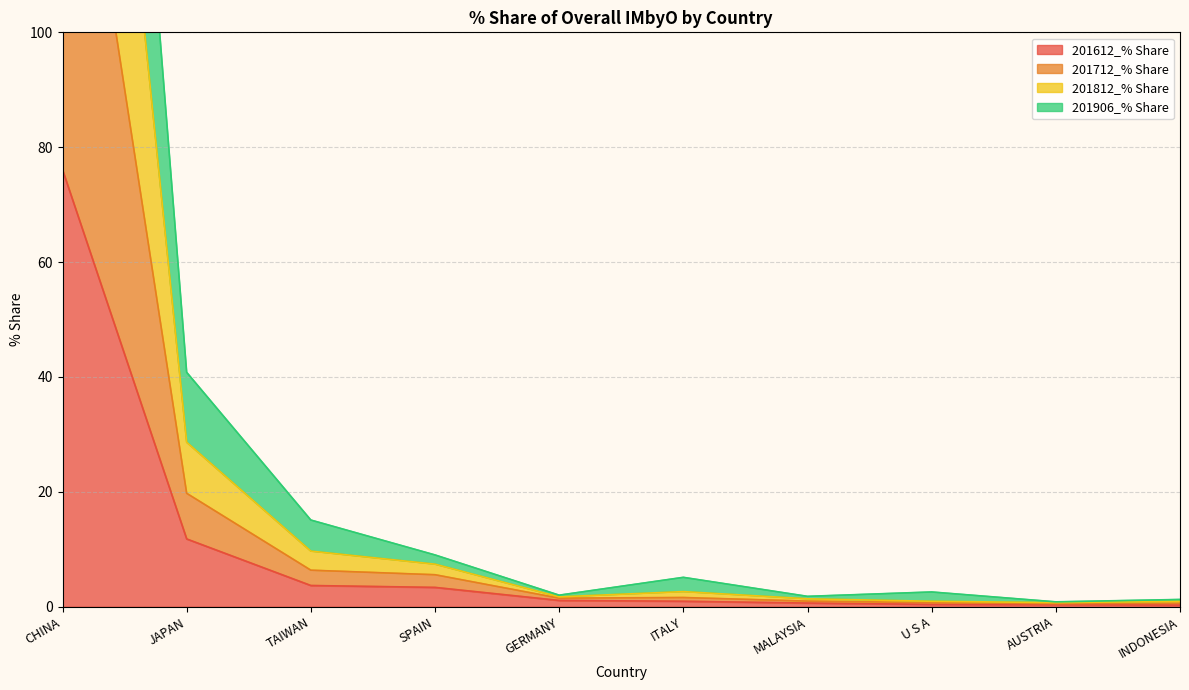

True or false: 201612_% Share has more than 0 interior local peaks.

False